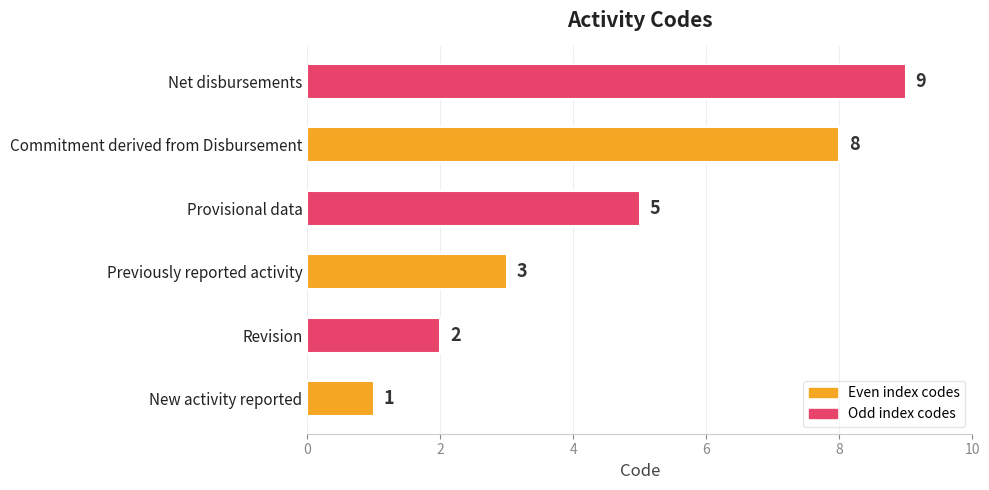

How many values are below 5?

3